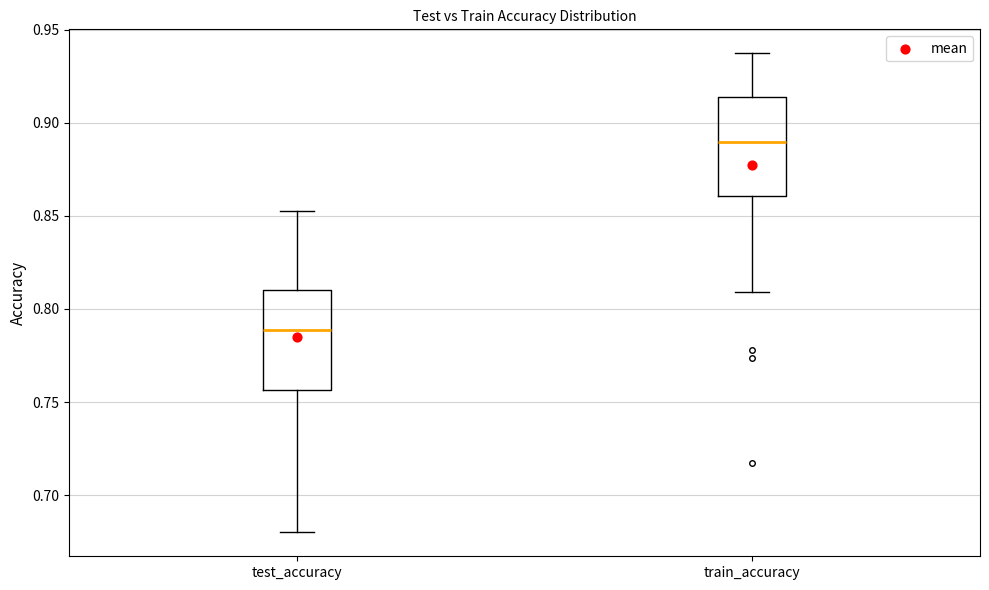

Which box's median line is the highest?

train_accuracy